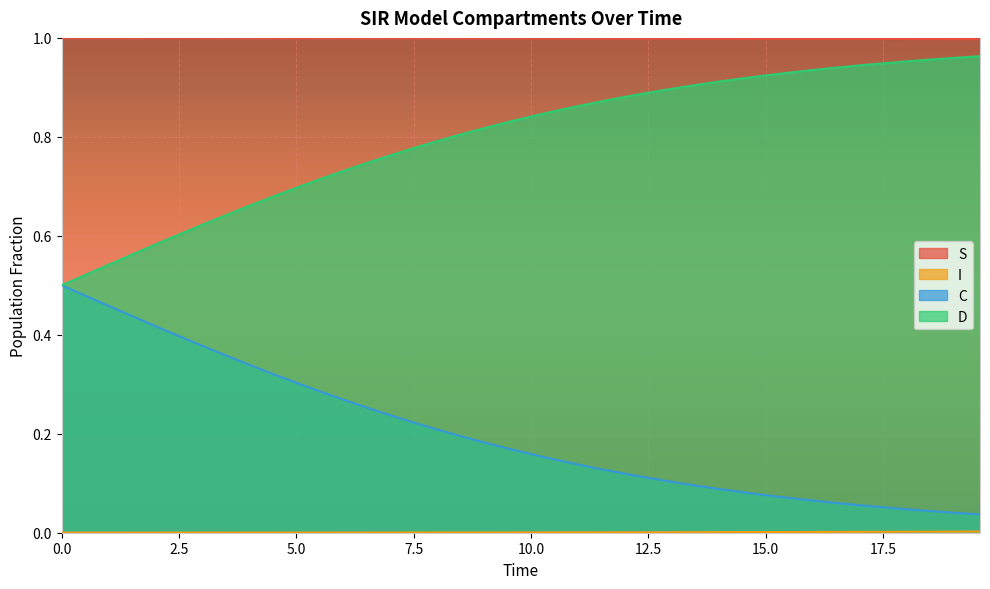

Which series has the largest total across all categories?

S